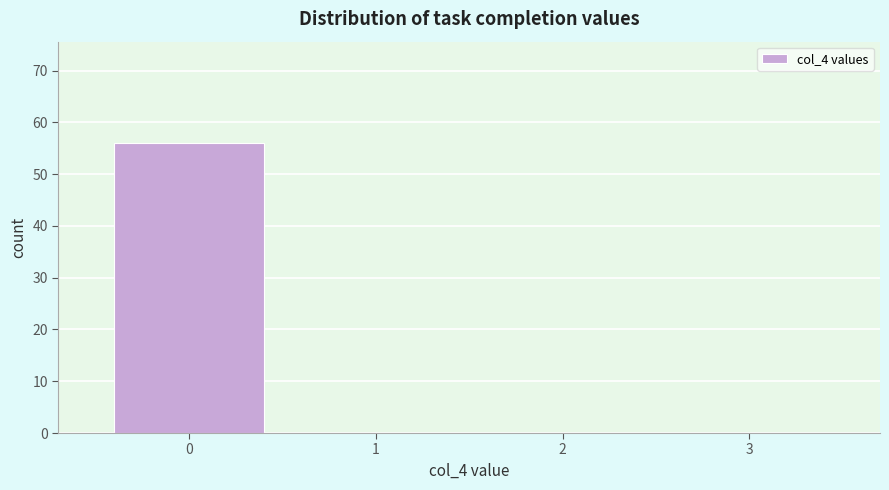

How tall is the bar that spans -0.5 to 0.5 on the x-axis? The values are not printed on the chart, so give them approximately, as read against the axis.

56